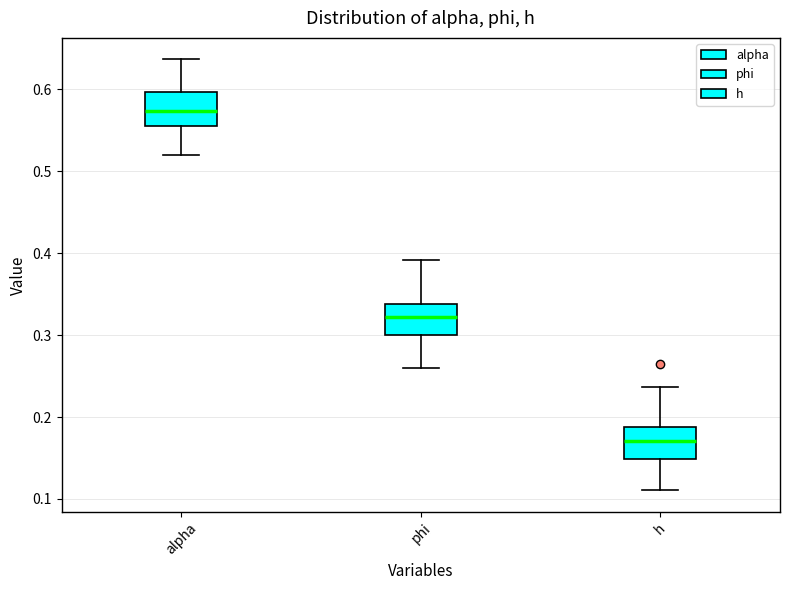

Reading left to right, transcribe this box plot: for each box, give where its median line is, the range the box spans, and where its two whiskers end, as read against the y-axis. The values are not printed on the chart, so give them approximately, as read against the axis.

alpha: median 0.57, box 0.56 to 0.60, whiskers 0.52 to 0.64
phi: median 0.32, box 0.30 to 0.34, whiskers 0.26 to 0.39
h: median 0.17, box 0.15 to 0.19, whiskers 0.11 to 0.24